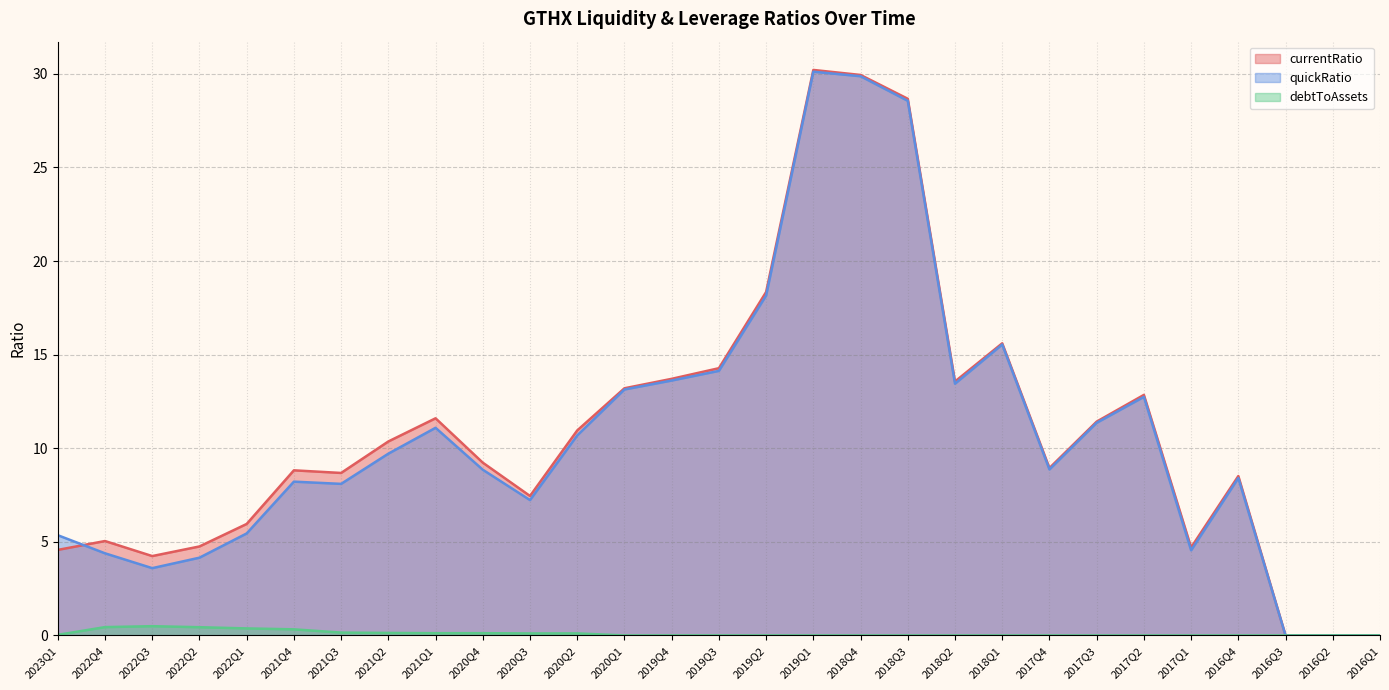

Which series has the widest spread of values?

currentRatio